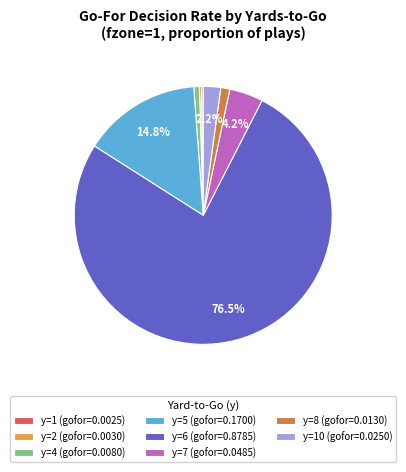

What is the total percentage of y=10 (gofor=0.0250) and y=6 (gofor=0.8785)?

78.7%